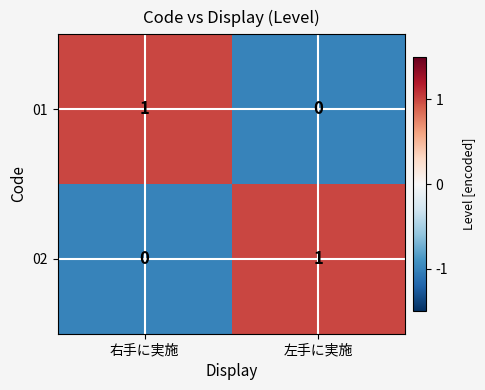

Is the value of 01 at 左手に実施 greater than the value of 02 at 左手に実施?

No